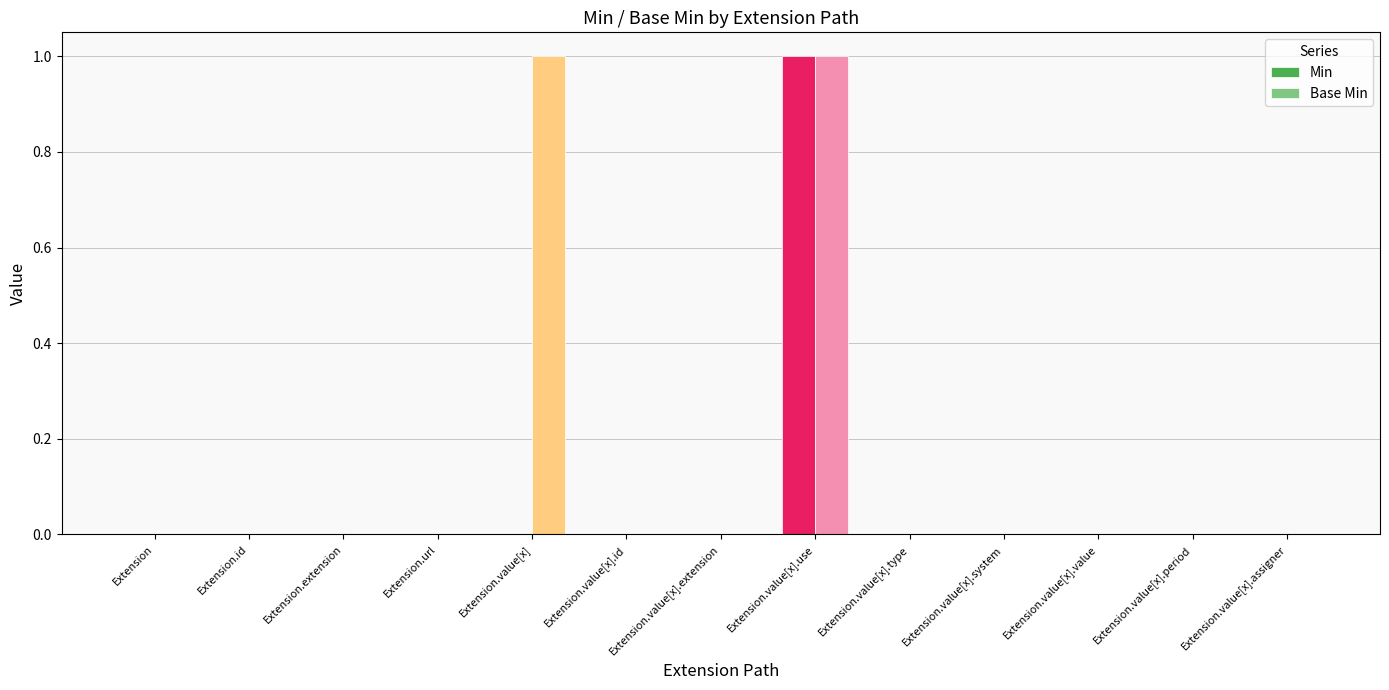

The Base Min series shows -1 at Extension.value[x].extension. True or false?

False